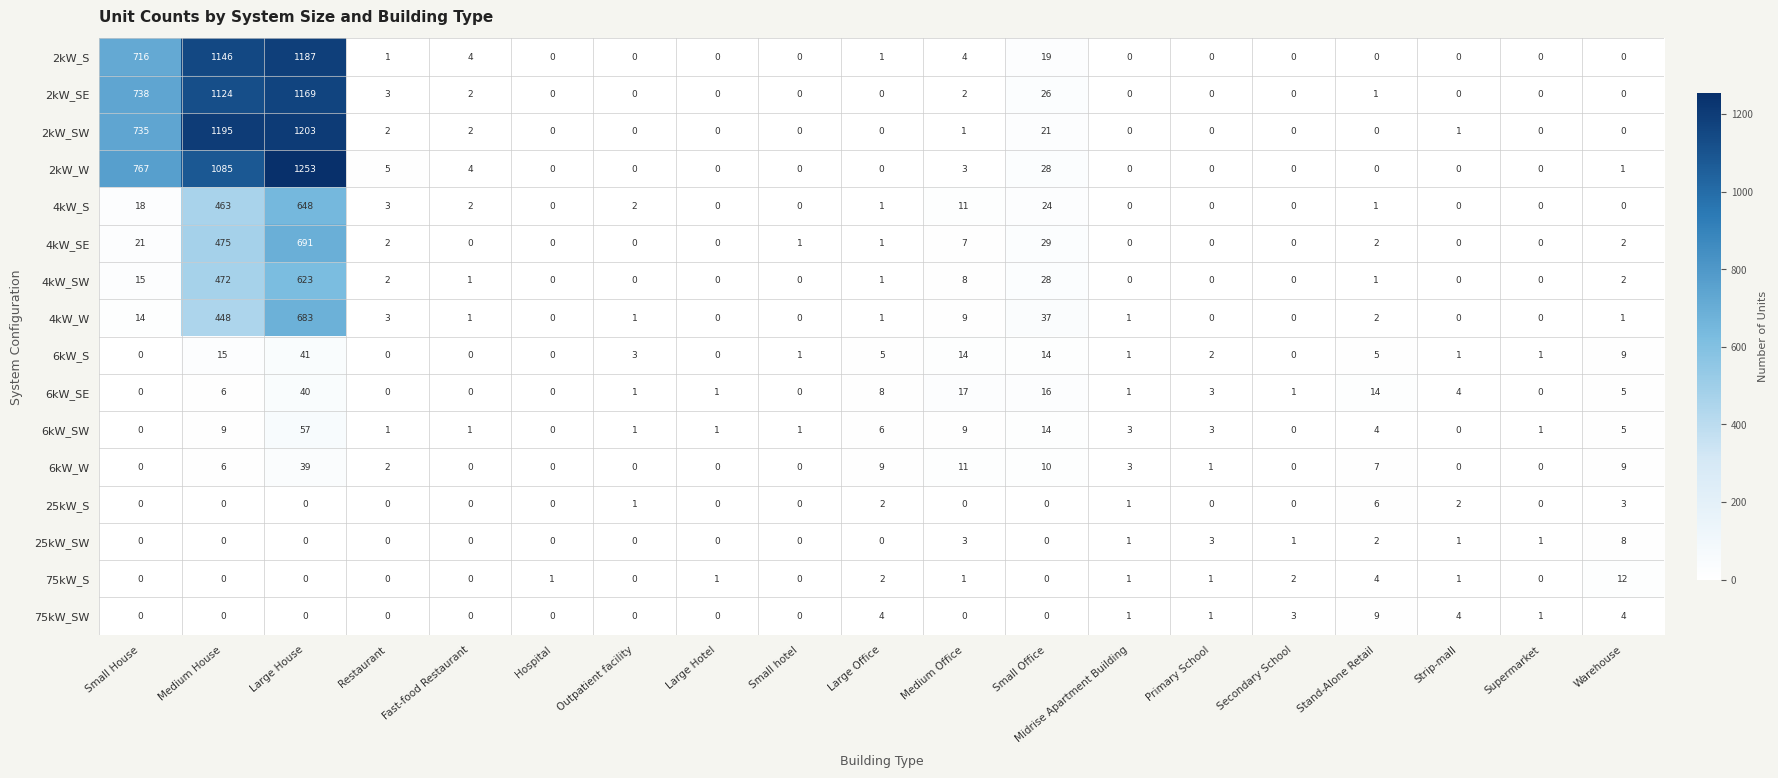

True or false: 2kW_SE has a value of 2 at Fast-food Restaurant.

True